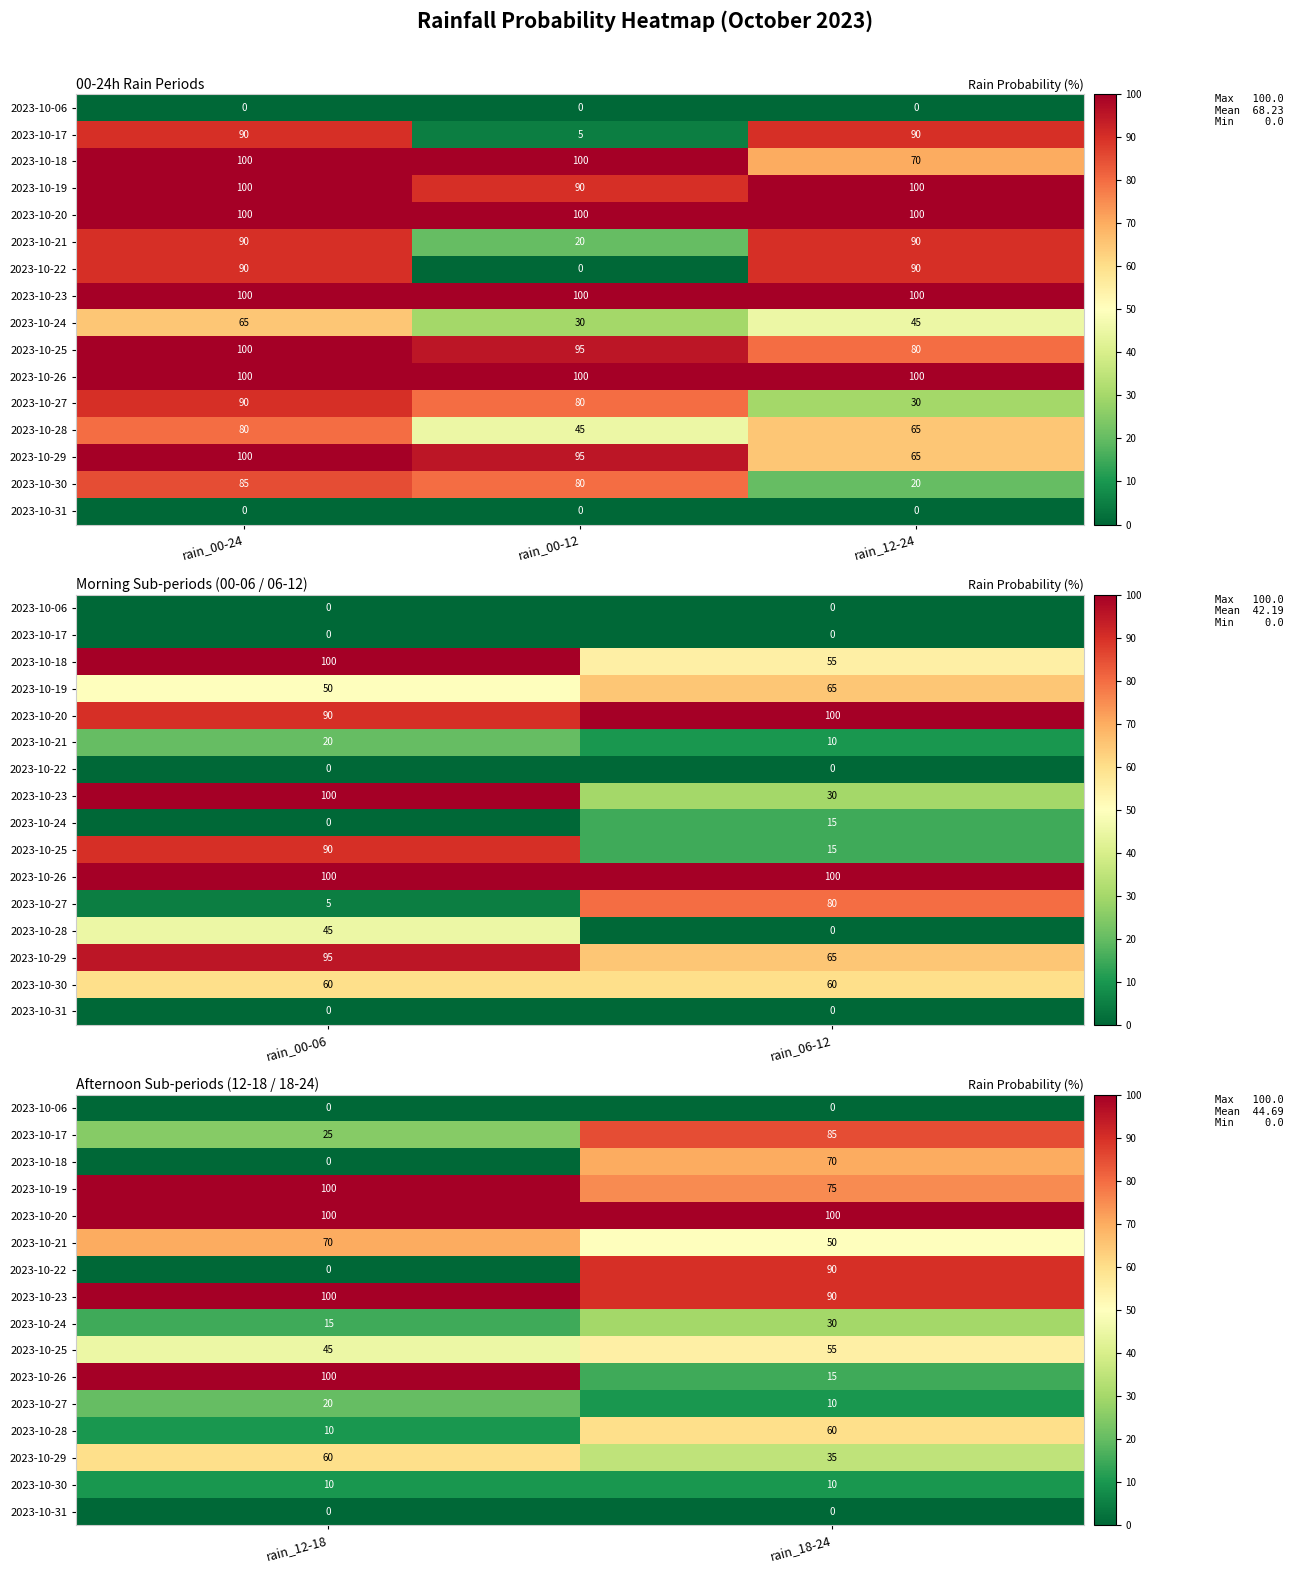

At how many categories does at least one series exceed 66?

2